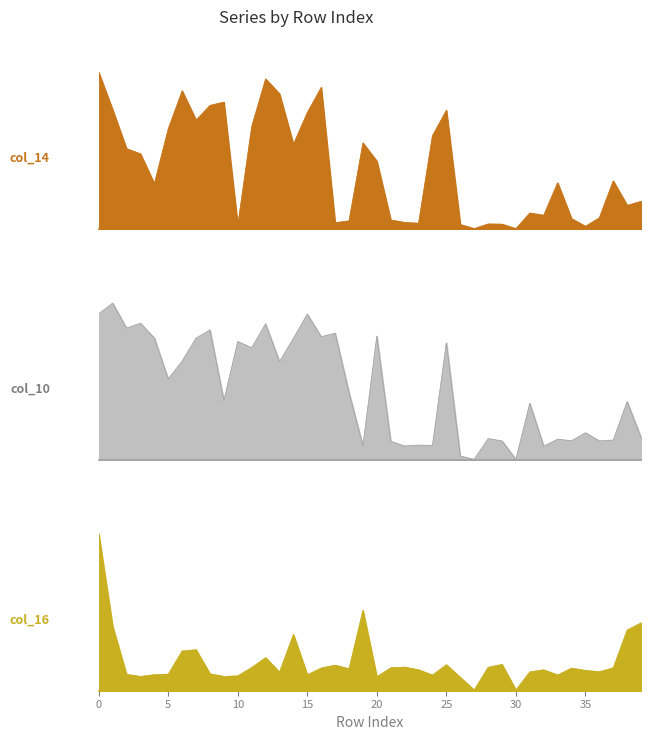

Rank the series by their average value, from lowest to highest.

col_16, col_14, col_10